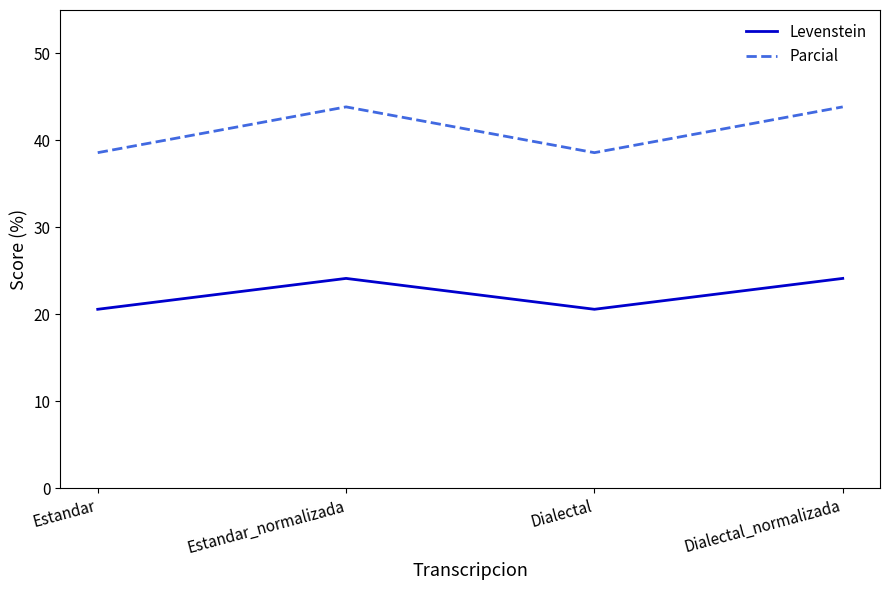

Where is the first local maximum for Parcial?

Estandar_normalizada